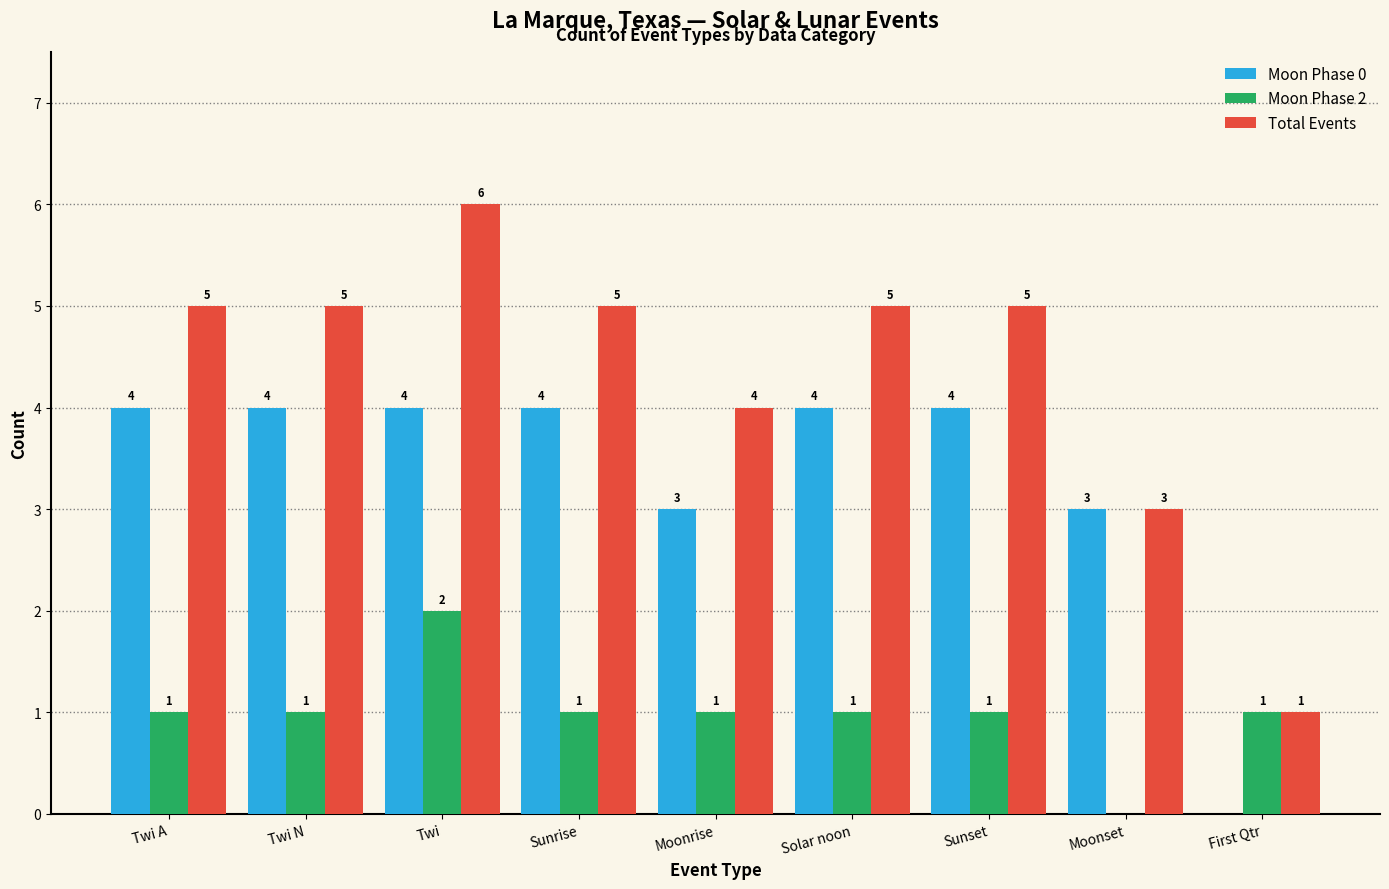

The value of Moon Phase 0 at Twi is 4. True or false?

True